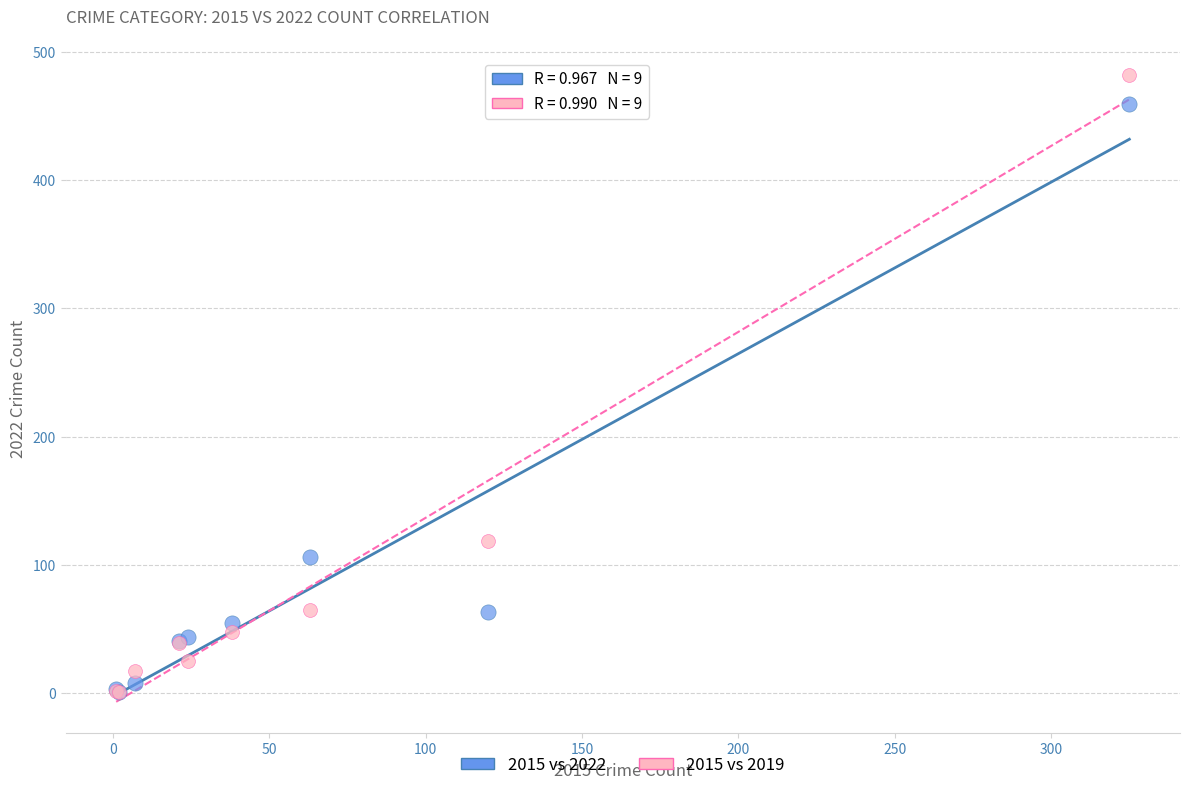

Across all series, what Y value is closest to 241?

119